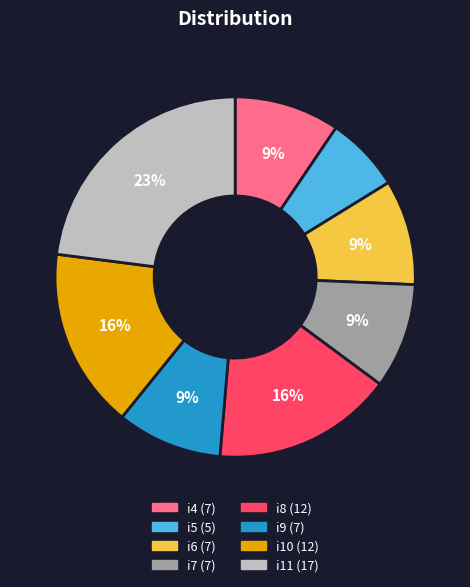

Is it true that i6 is 1% of the pie?

False